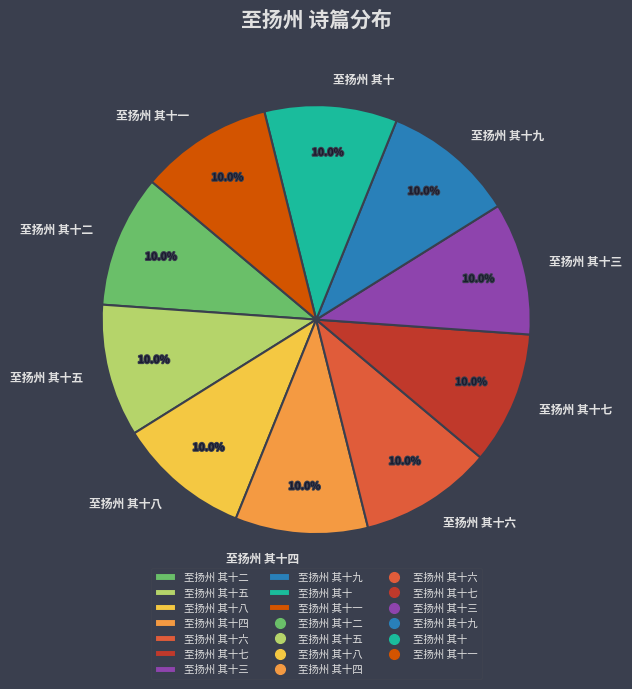

Approximately how many times larger is the value at 至扬州 其十七 compared to 至扬州 其十八?

1.0